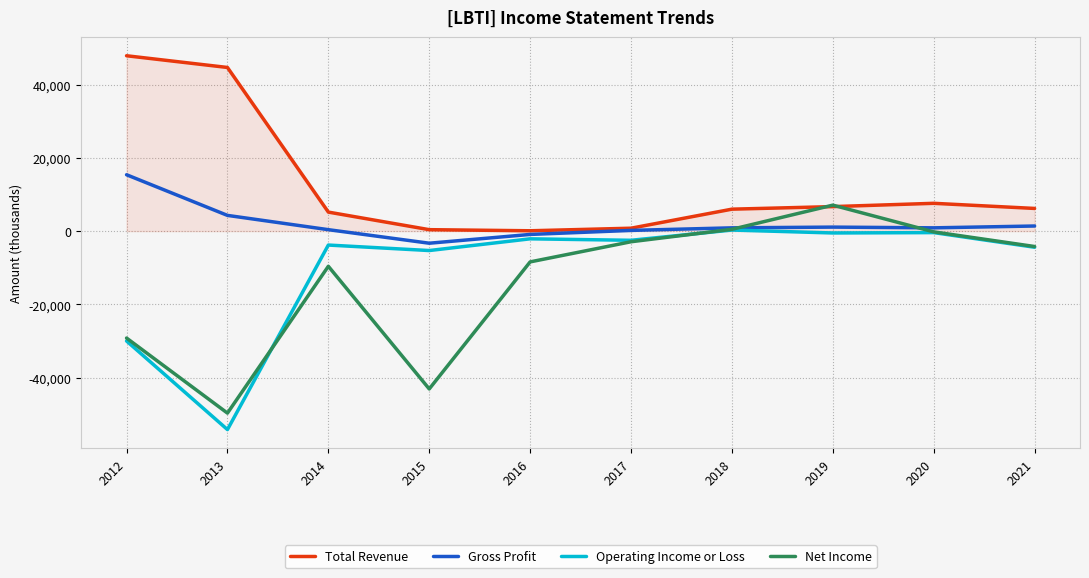

True or false: Net Income and Operating Income or Loss cross at least once.

True